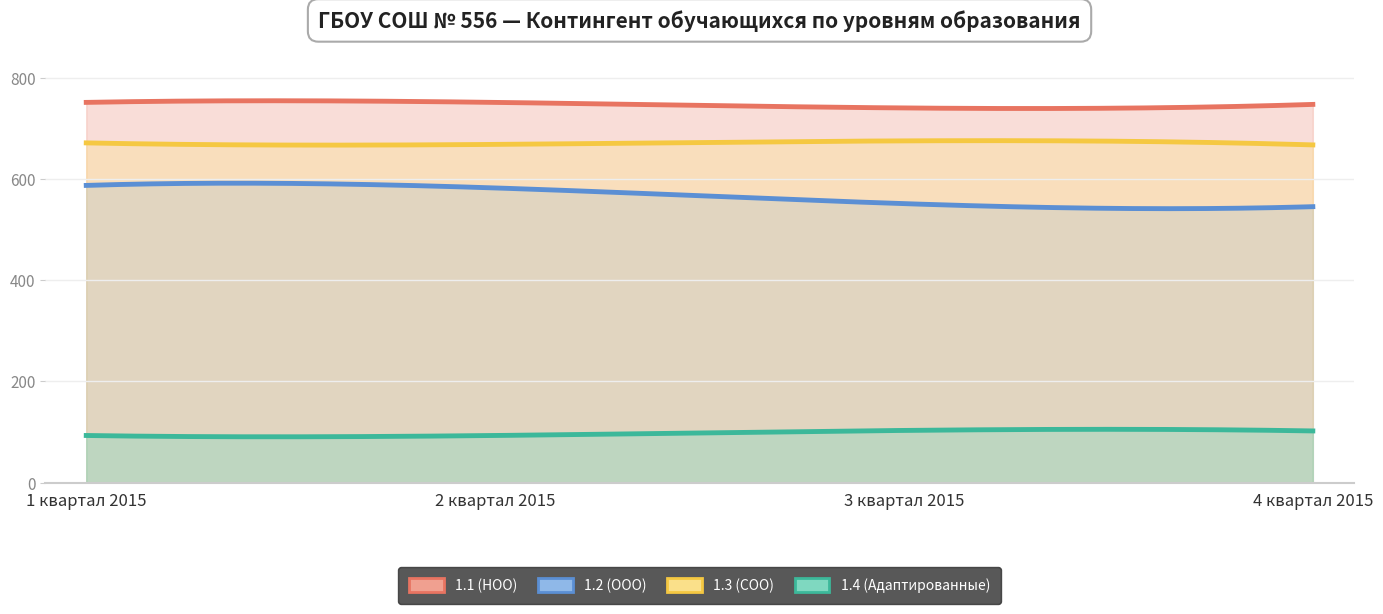

Reading right to left, extract all data points from this chart.

1.1 (НОО): 4 квартал 2015=747	3 квартал 2015=740	2 квартал 2015=751	1 квартал 2015=751
1.2 (ООО): 4 квартал 2015=545	3 квартал 2015=551	2 квартал 2015=582	1 квартал 2015=587
1.3 (СОО): 4 квартал 2015=667	3 квартал 2015=675	2 квартал 2015=668	1 квартал 2015=671
1.4 (Адаптированные): 4 квартал 2015=102	3 квартал 2015=103	2 квартал 2015=93	1 квартал 2015=93